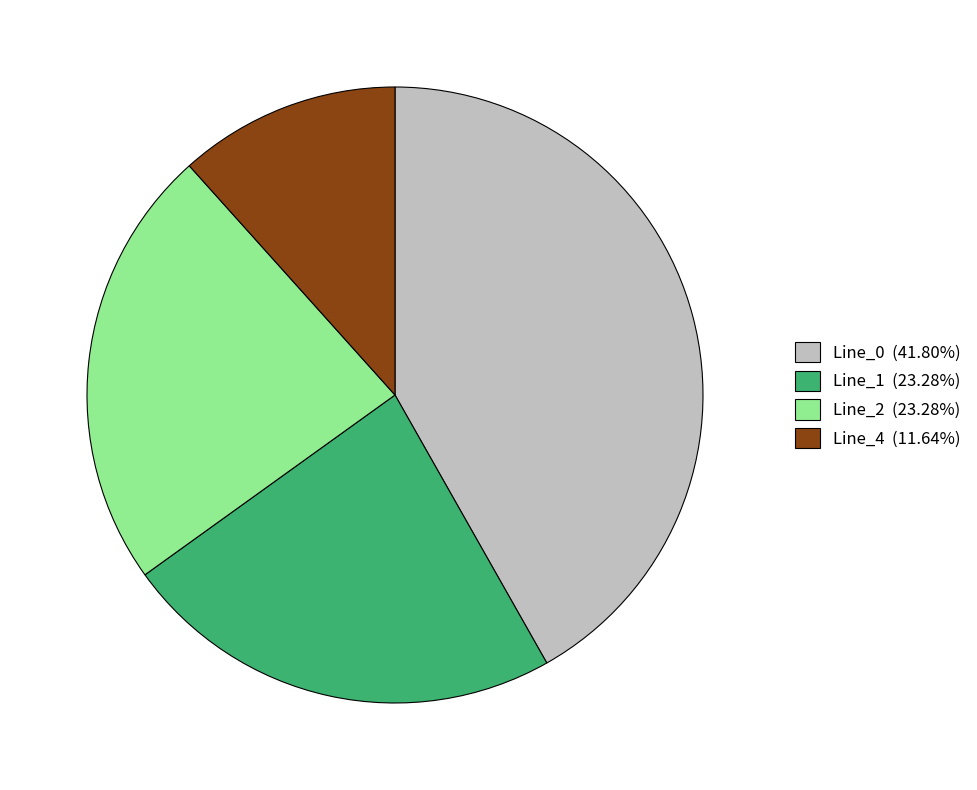

Is the sum of Line_2 (23.28%) and Line_1 (23.28%) greater than half?

No